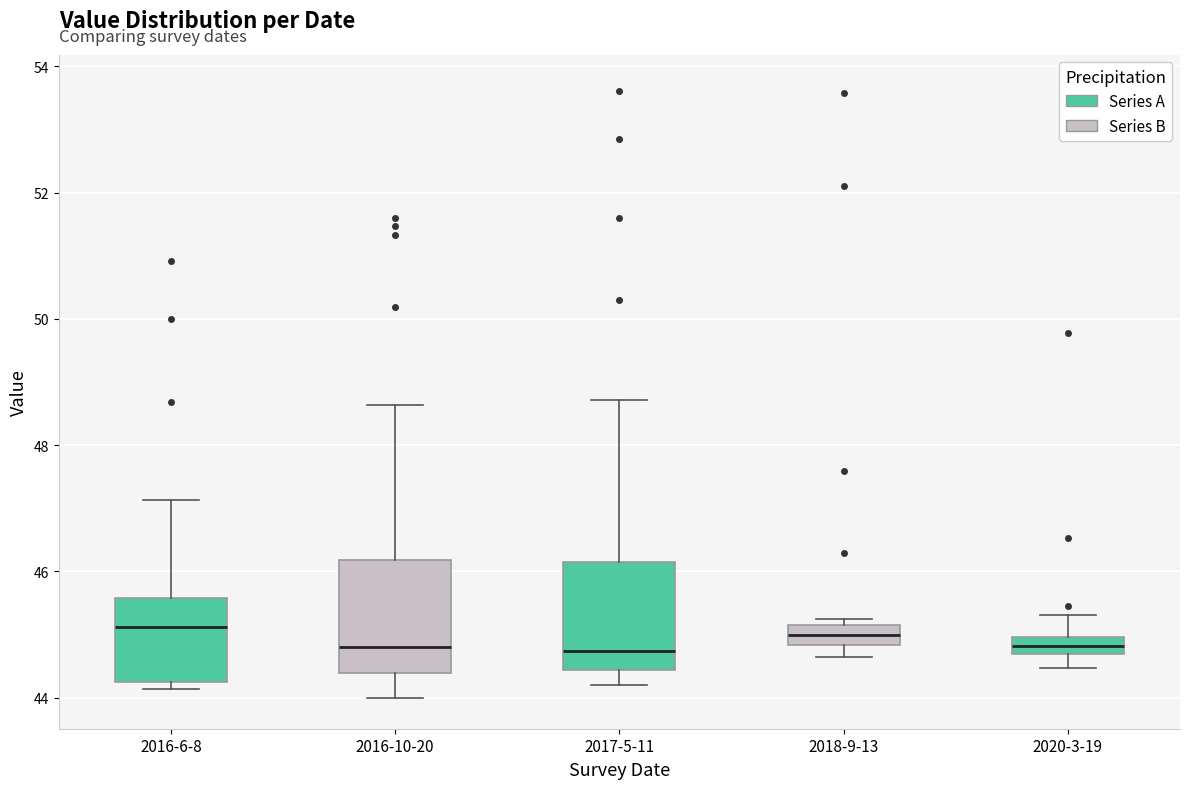

Where does the median line of the box for 2018-9-13 sit on the y-axis? The values are not printed on the chart, so give them approximately, as read against the axis.

45.0